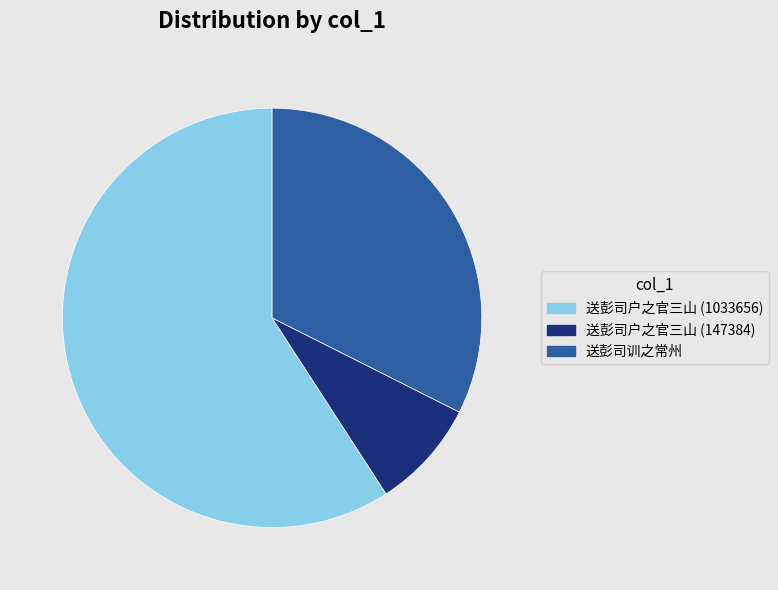

Is there any slice that represents more than half of the pie?

Yes